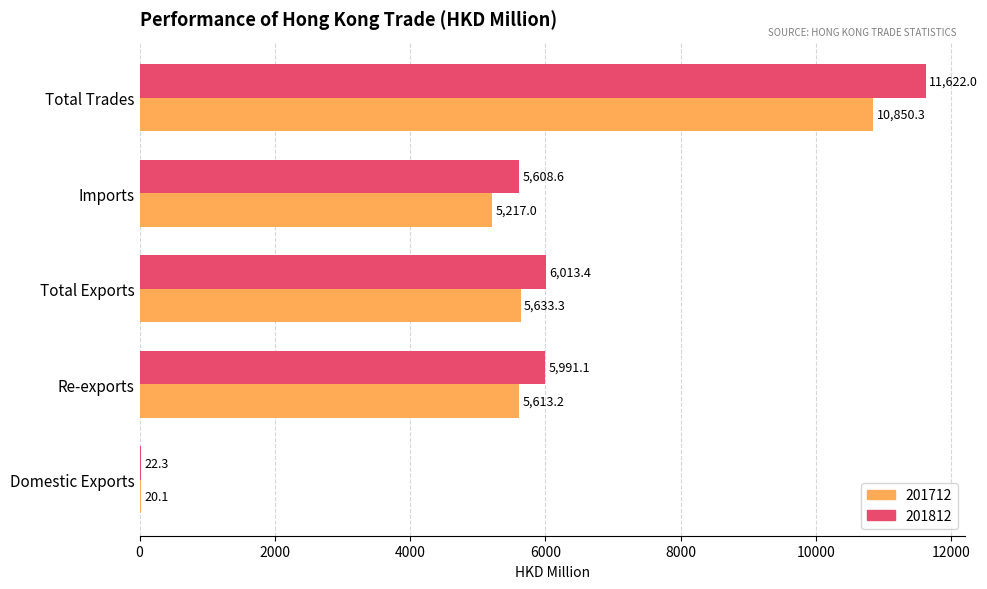

Is it true that 201712 equals 3781.8 at Total Exports?

False